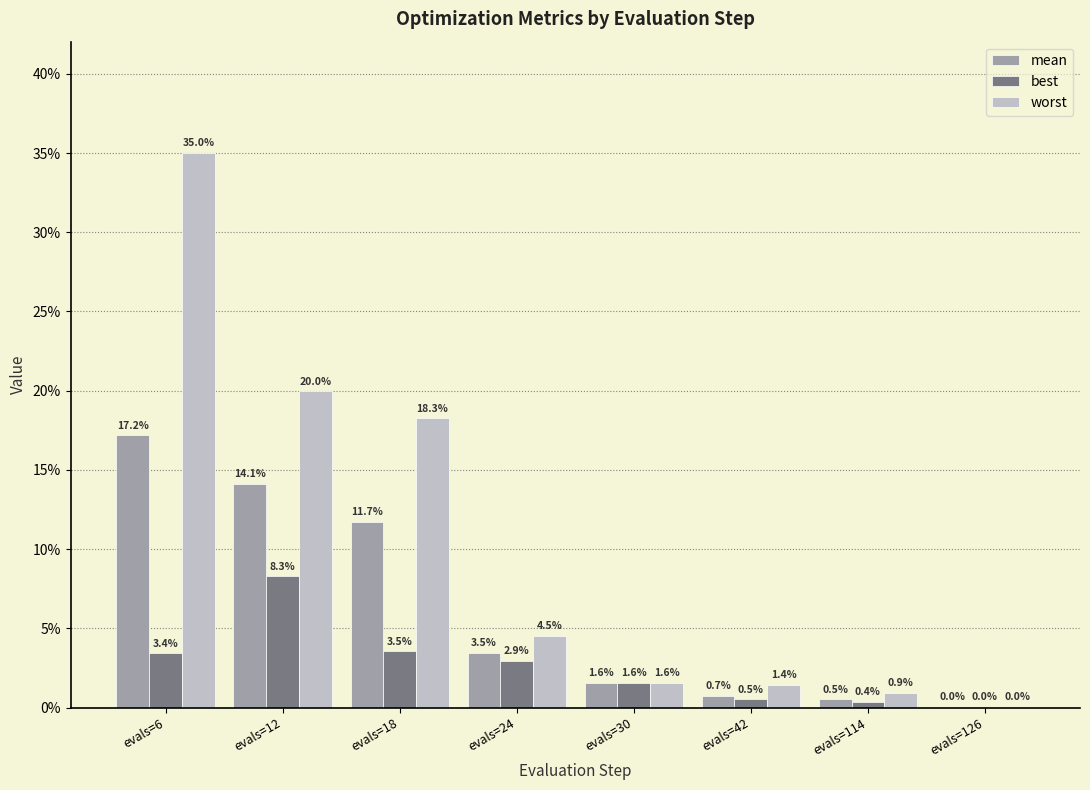

Are the bars grouped side by side (vs. stacked)?

Yes